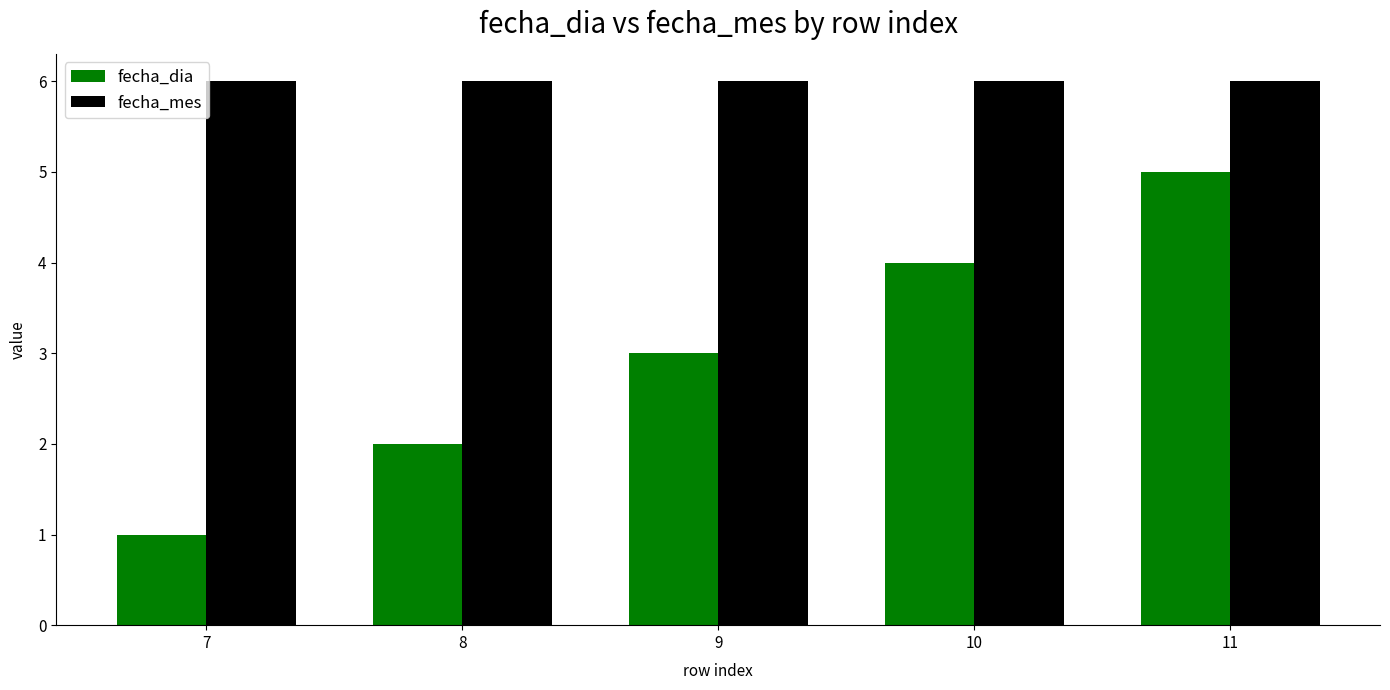

What is the value of the fecha_dia bar at the 3rd from the left?

3